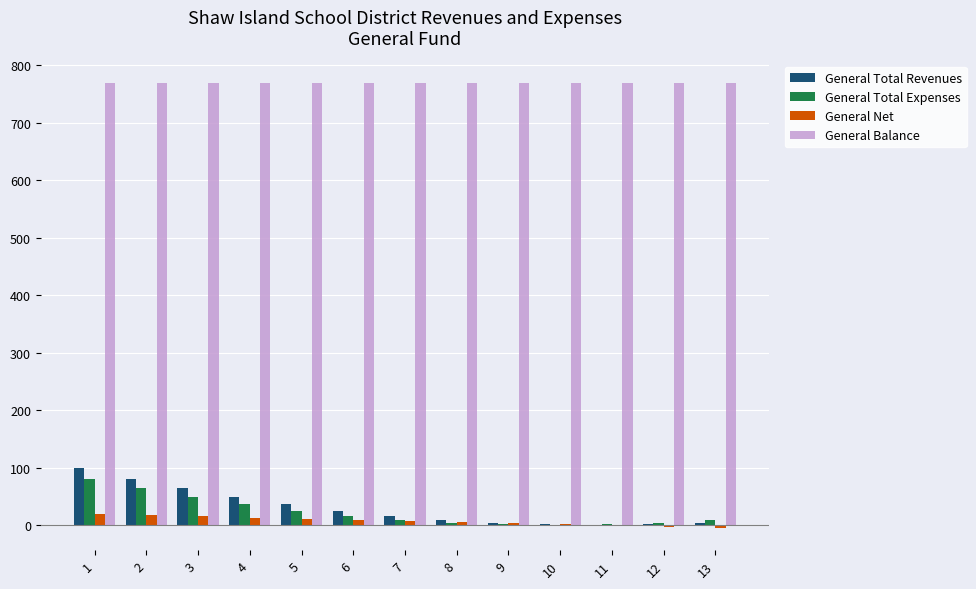

What is the maximum value for General Total Expenses?

81